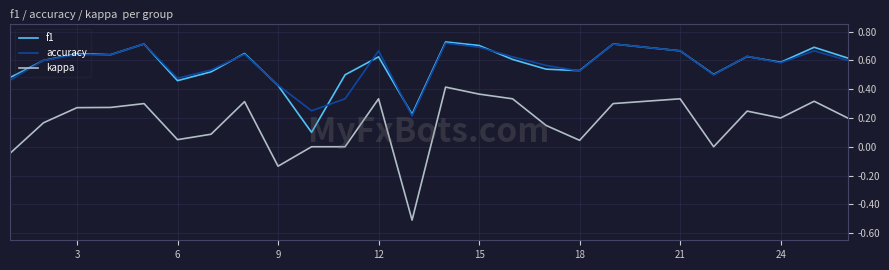

What is the smallest value displayed?

-0.5